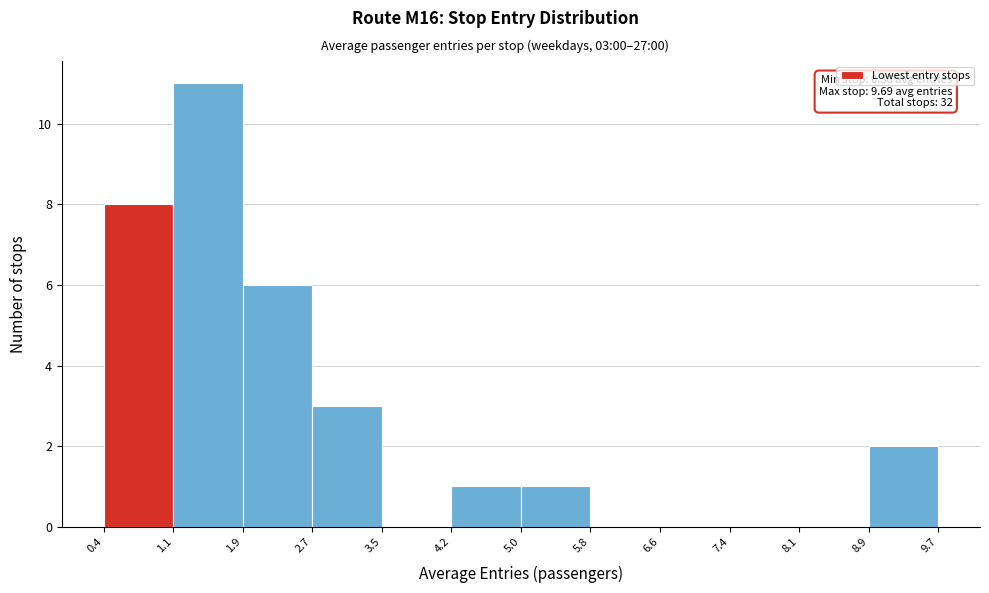

Which range on the x-axis has the tallest bar?

1.1 to 1.9